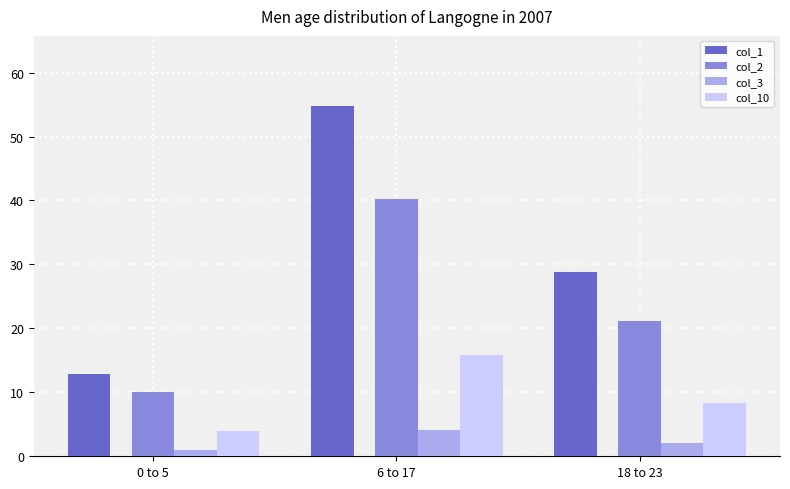

At which category is the sum across all series the highest?

6 to 17